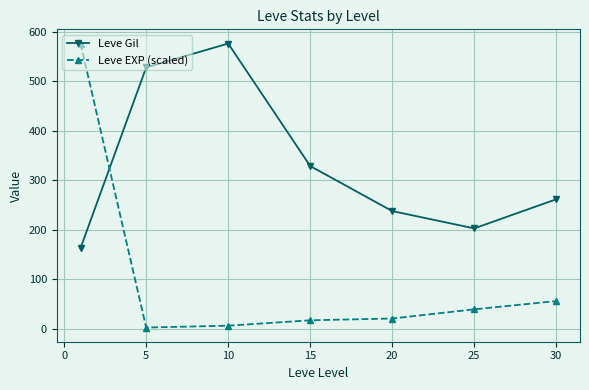

In Leve Gil, how many points are lower than both neighbors (excluding endpoints)?

1